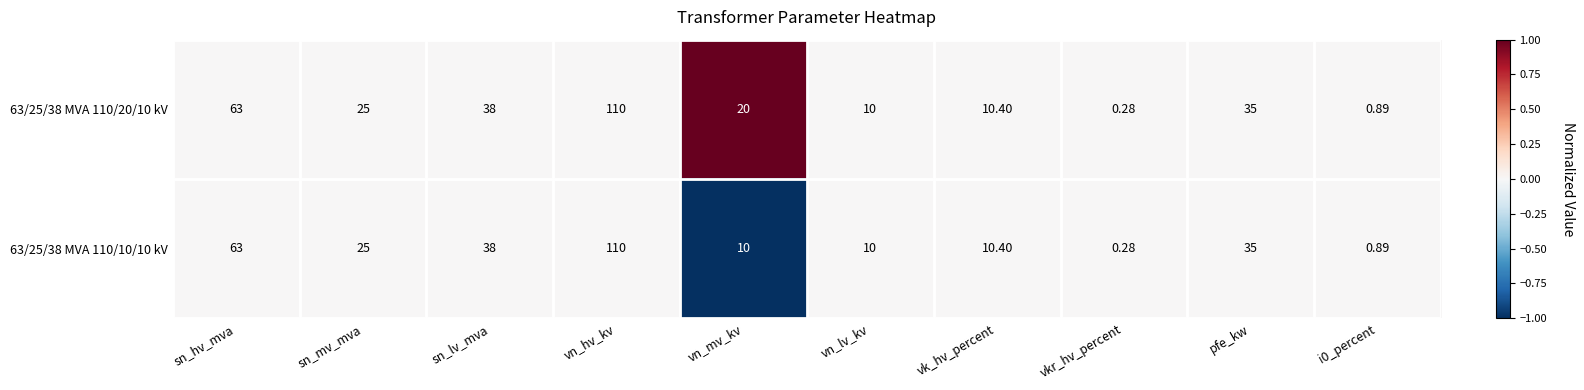

At which category does the chart reach its minimum across all series?

vkr_hv_percent